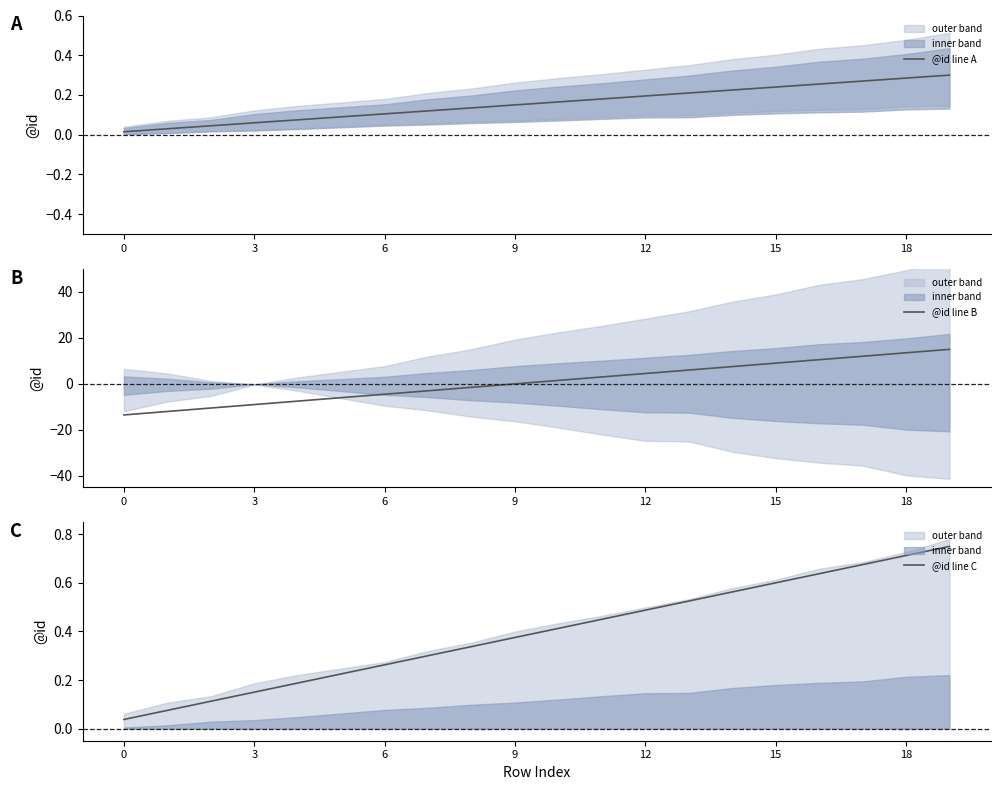

The @id line B series shows 0.0 at 9. True or false?

True